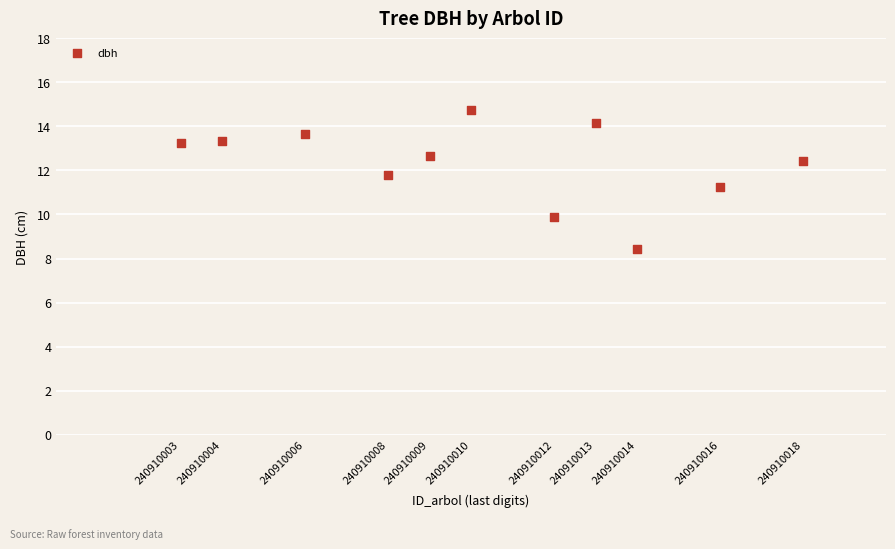

What is the range of Y values (max minus min)?

6.3